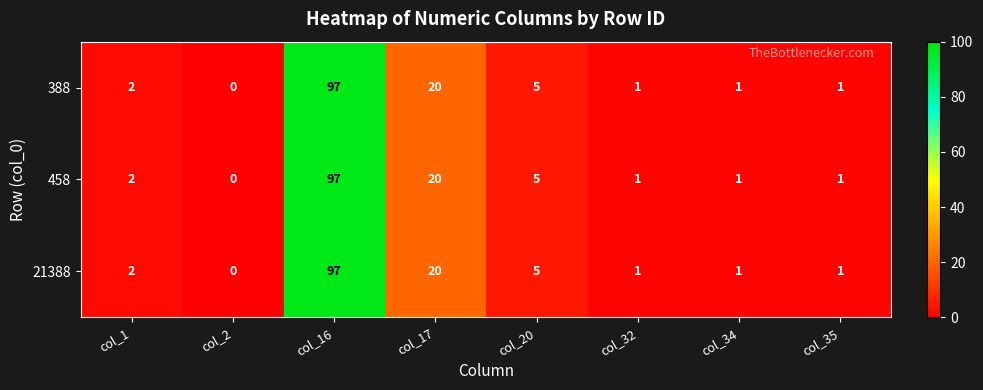

At which label is 21388 closest to 48?

col_17